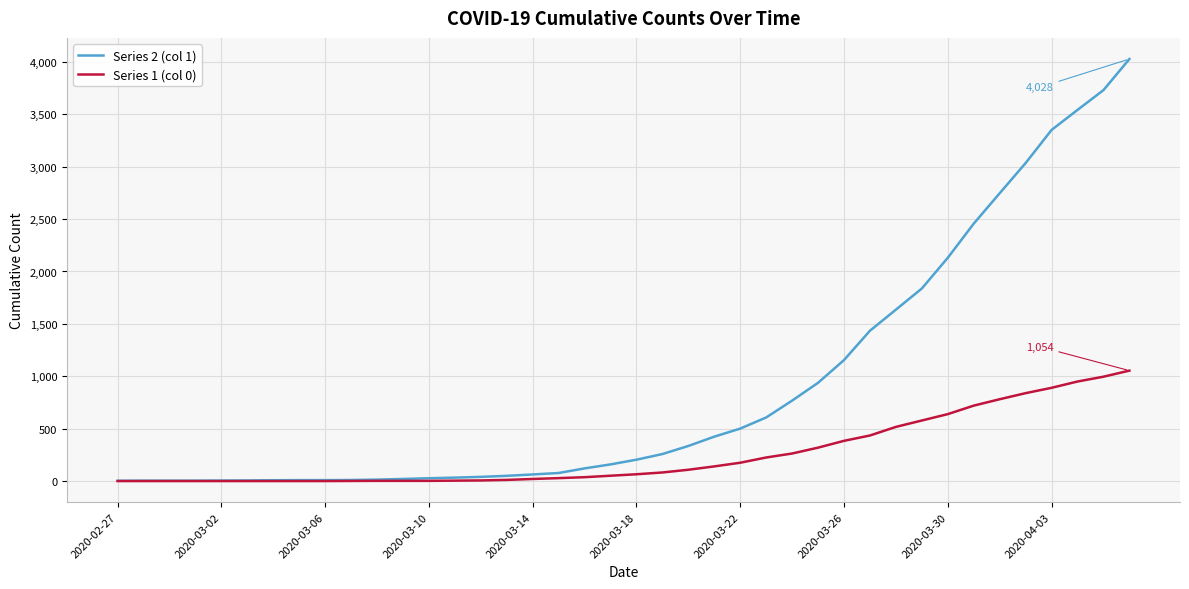

What is the sum of all Series 1 (col 0) values?

10324